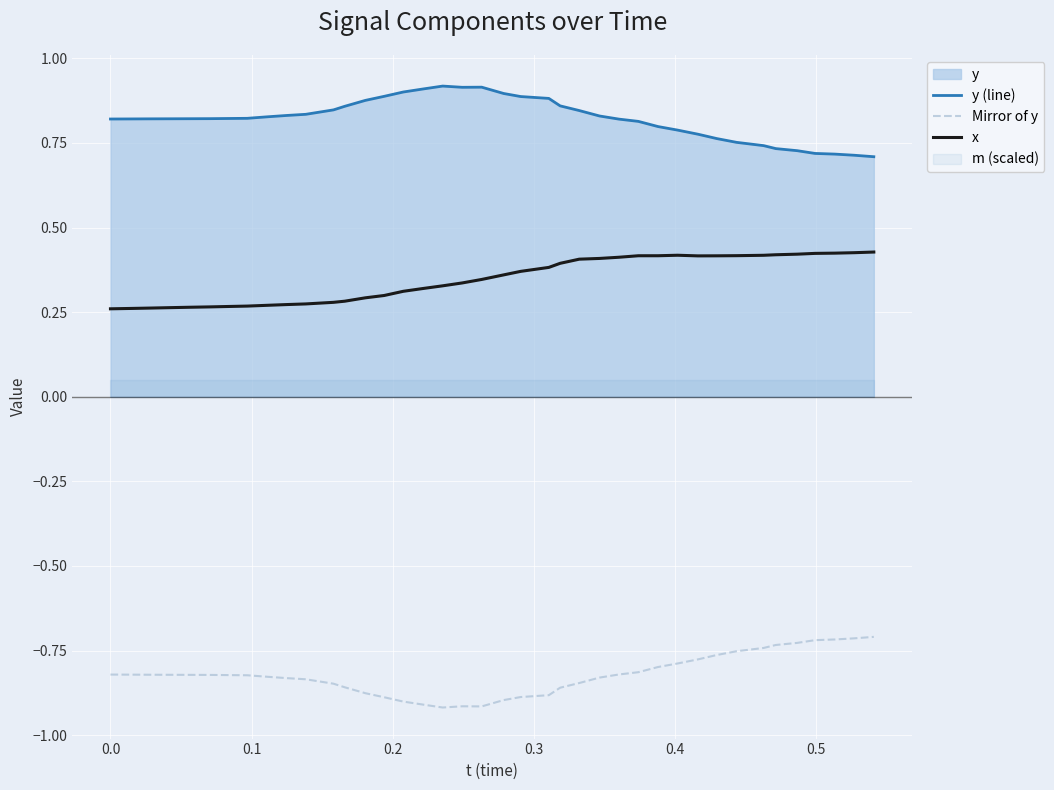

True or false: y (line) and Mirror of y intersect in this chart.

False